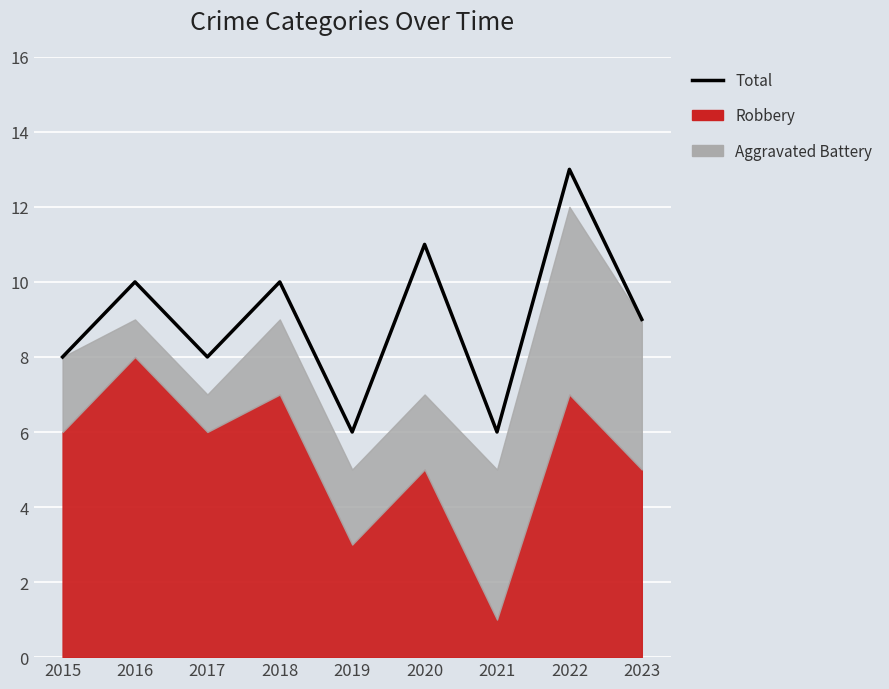

Which label corresponds to the smallest value in the chart?

2019